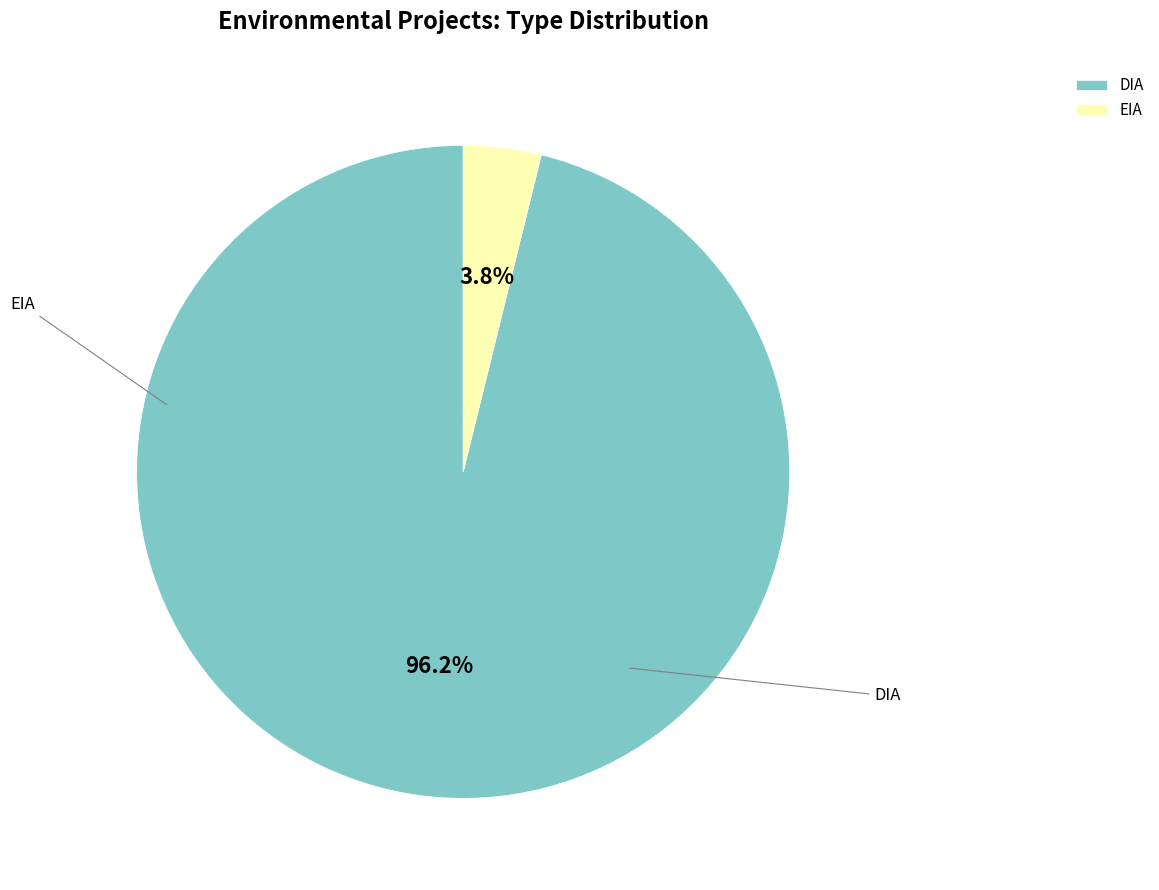

Is it true that DIA is 99% of the pie?

False